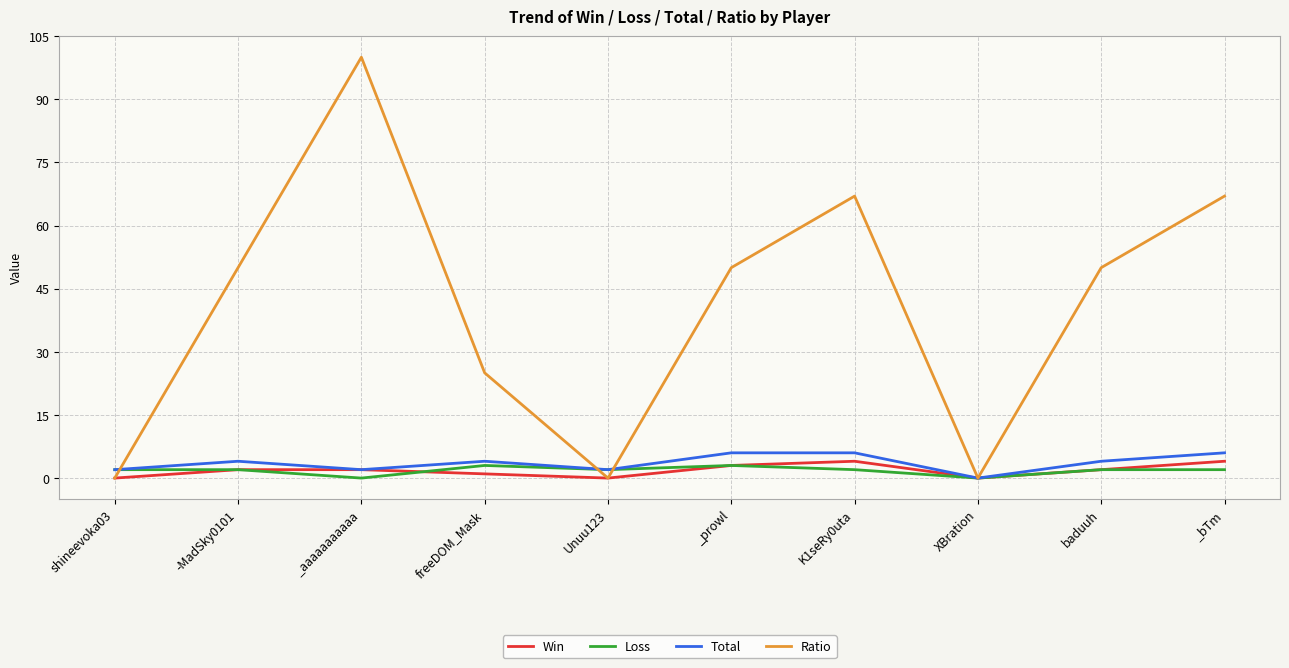

Which series ends up on top after the final intersection of Ratio and Loss?

Ratio